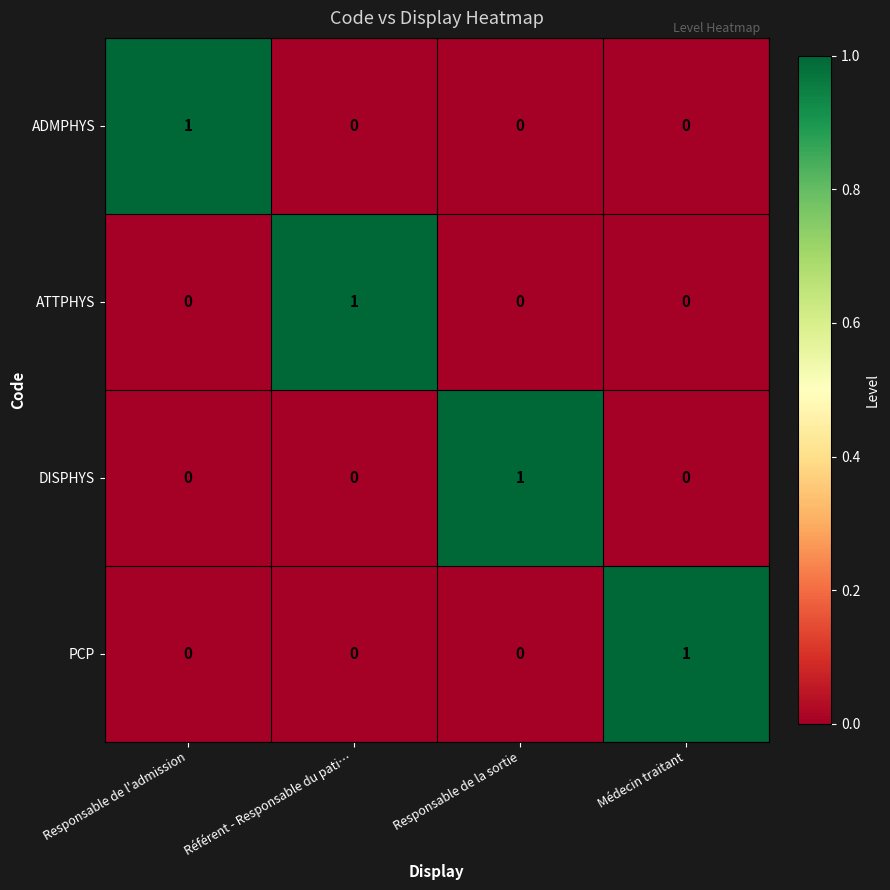

How many DISPHYS values are between 0 and 1?

4